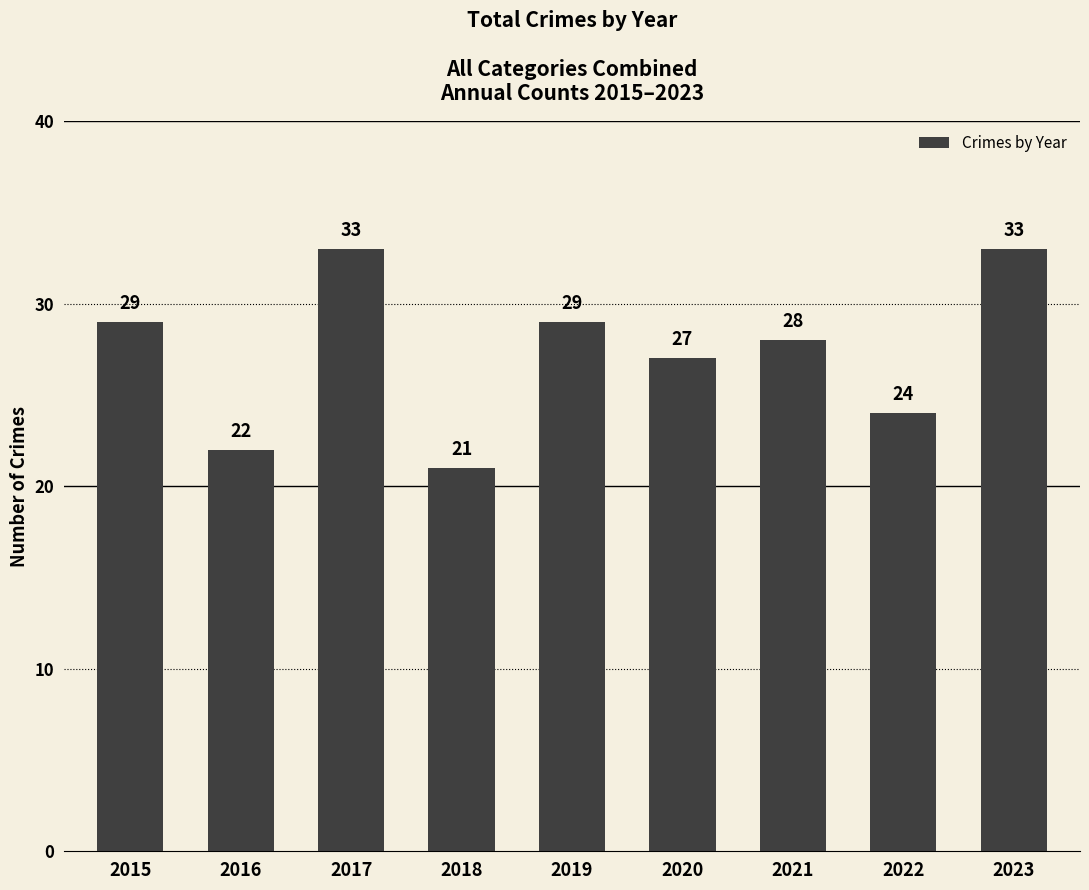

At which category does the chart reach its minimum across all series?

2018